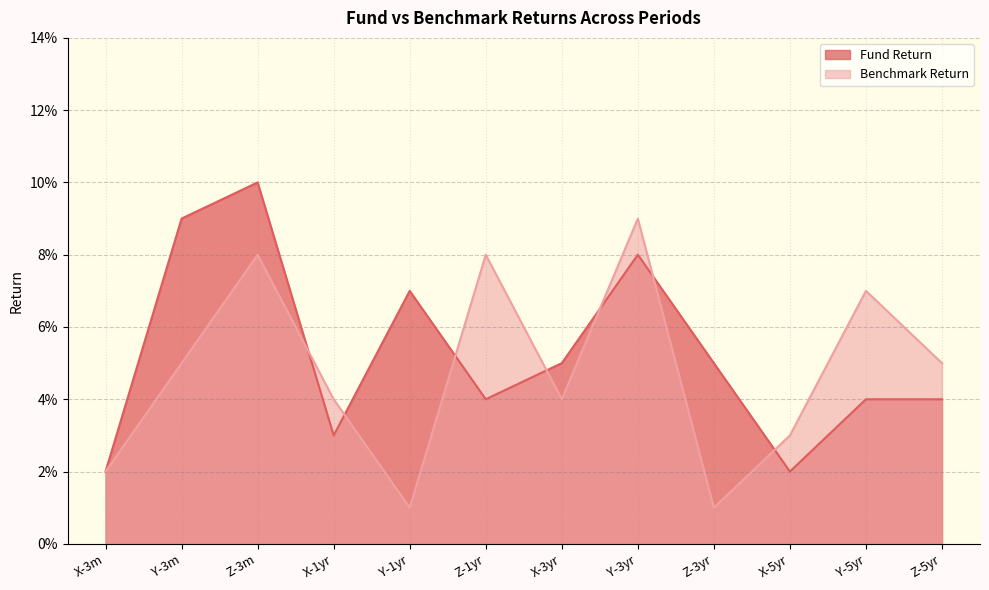

What is the label of the 3rd point from the left?

Z-3m